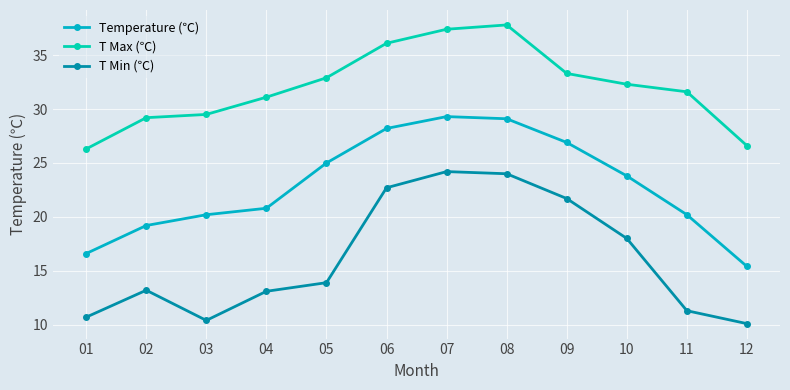

What is the value of the T Max (℃) point at the 12th from the left?

26.6